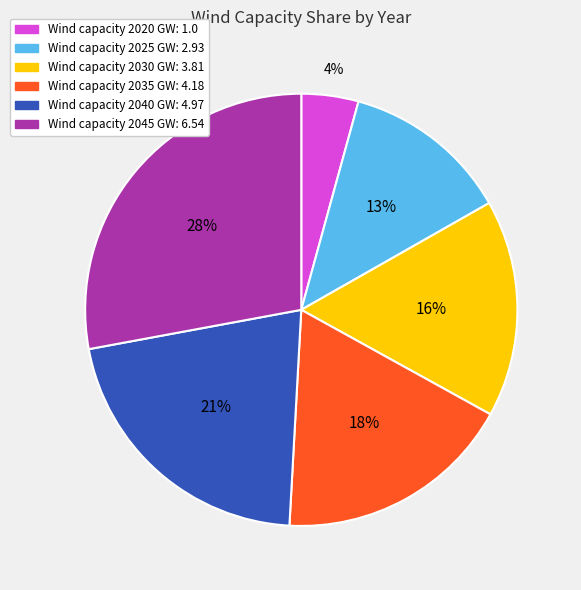

Does any single category account for the majority?

No